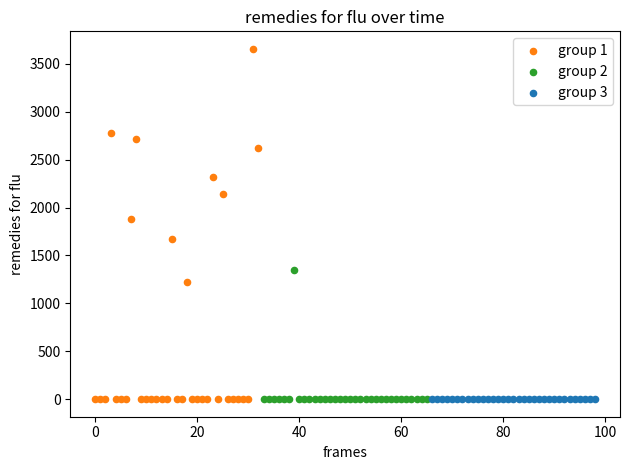

Which series reaches the maximum Y coordinate?

group 1